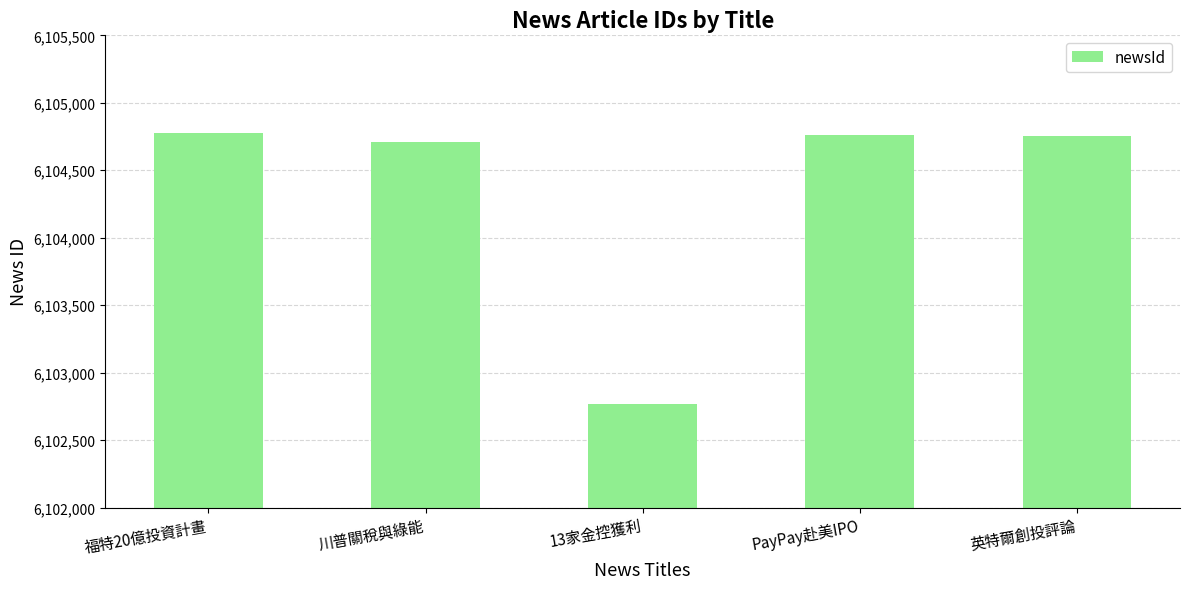

What is the label of the 4th bar from the right?

川普關稅與綠能